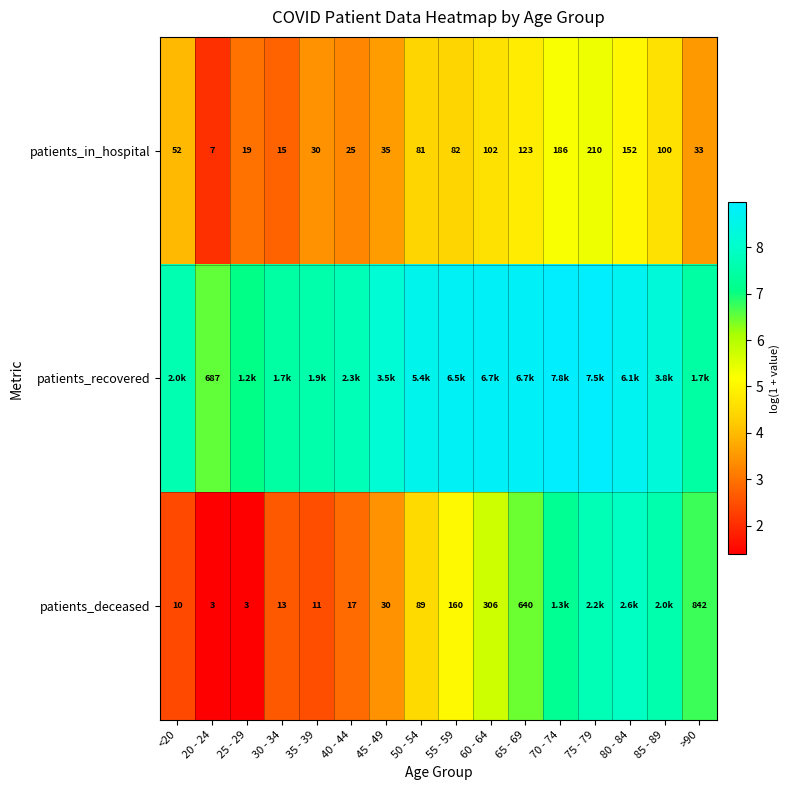

What is the spread (max minus min) of values at >90?

3.9